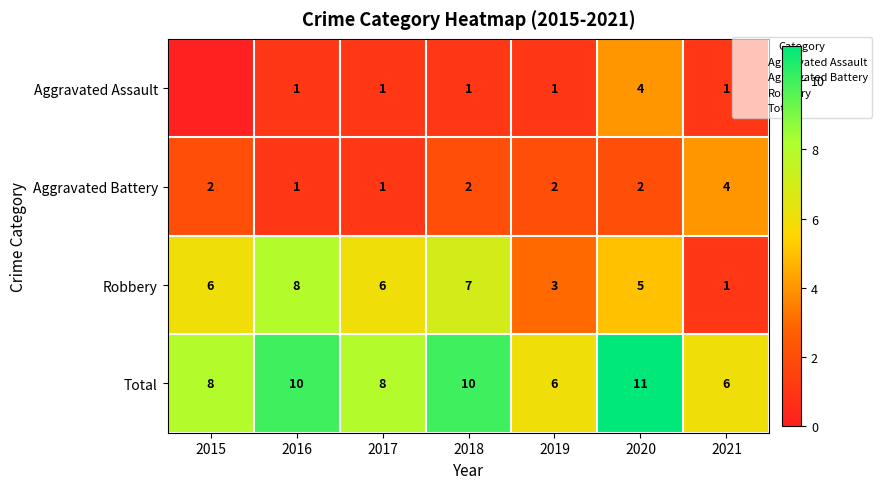

The Total series shows 11 at 2020. True or false?

True